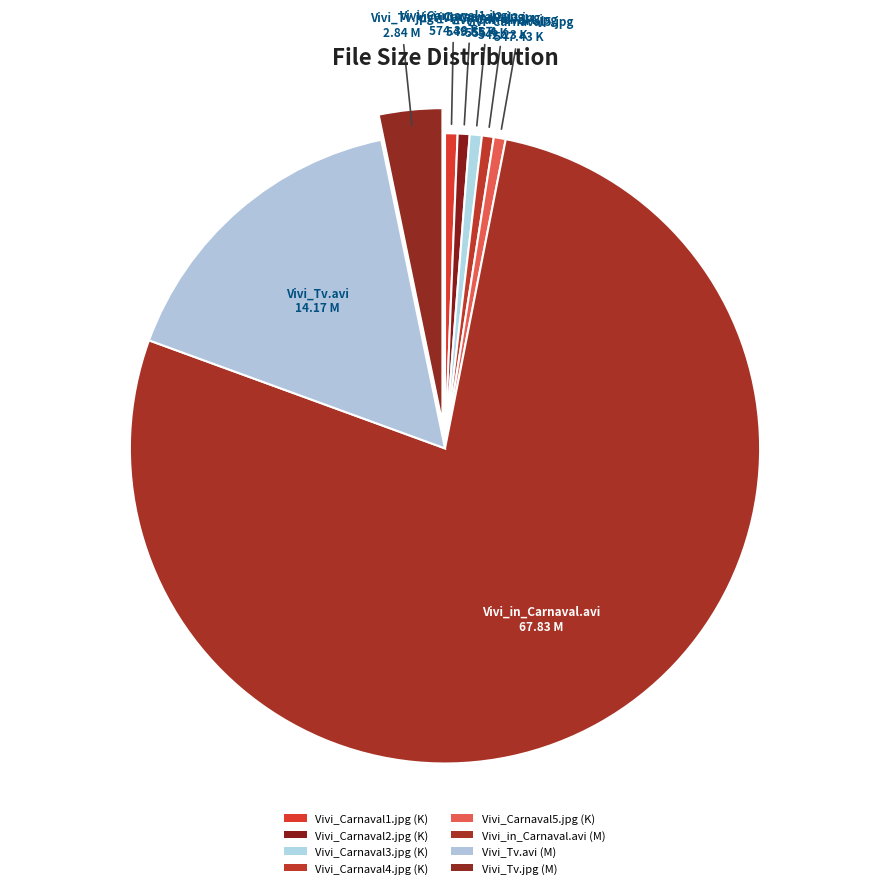

Count the number of slices in the pie.

8